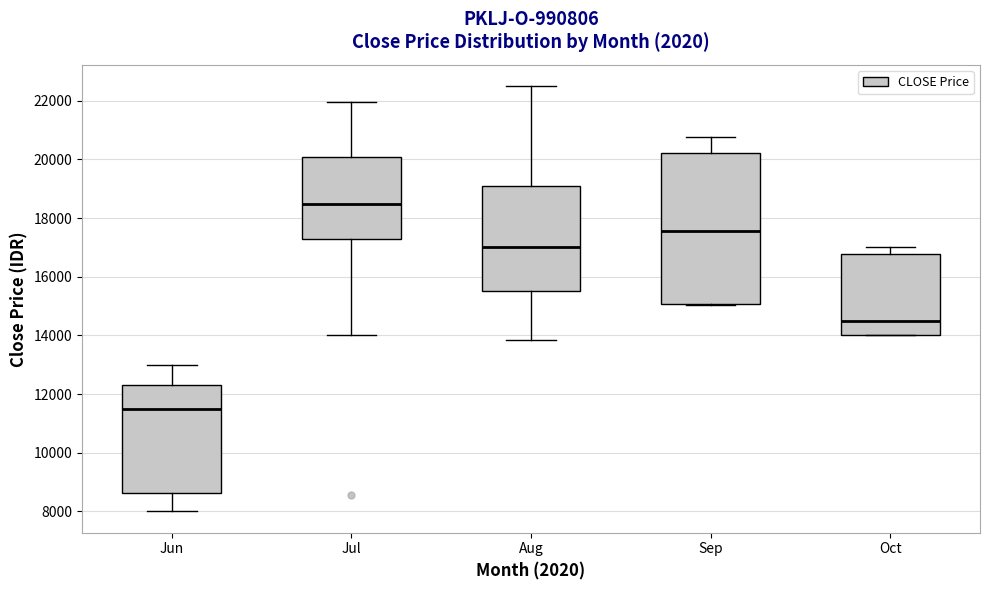

Reading left to right, transcribe this box plot: for each box, give where its median line is, the range the box spans, and where its two whiskers end, as read against the y-axis. The values are not printed on the chart, so give them approximately, as read against the axis.

Jun: median 11600, box 8600 to 12400, whiskers 8000 to 13000
Jul: median 18400, box 17200 to 20000, whiskers 14000 to 22000
Aug: median 17000, box 15600 to 19000, whiskers 13800 to 22600
Sep: median 17600, box 15000 to 20200, whiskers 15000 to 20800
Oct: median 14600, box 14000 to 16800, whiskers 14000 to 17000